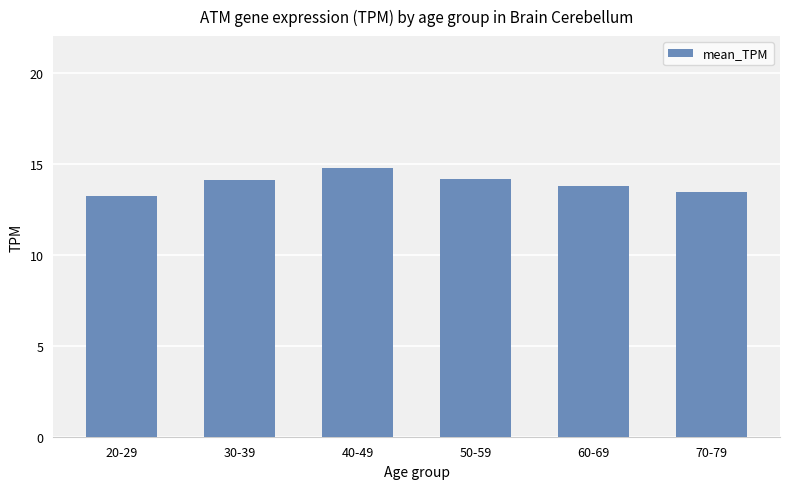

What position from the right is 70-79?

1